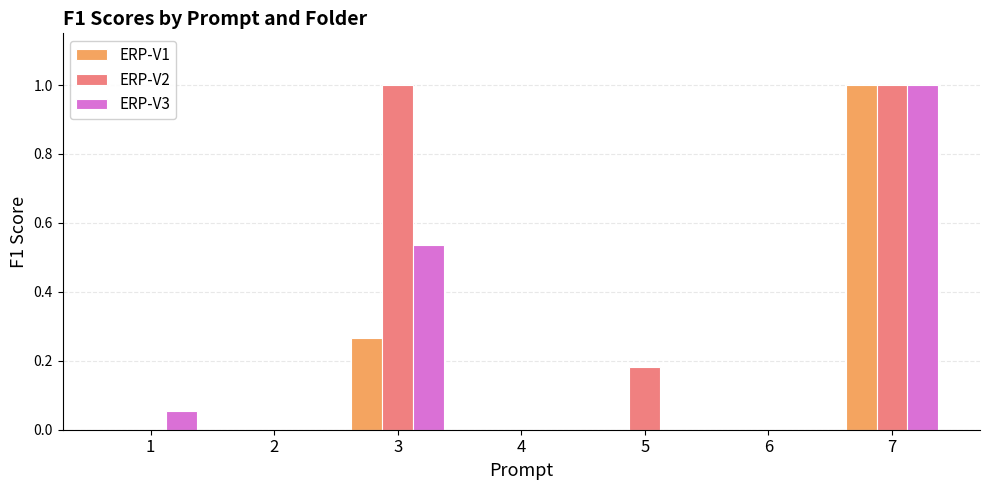

How many groups of bars are there?

7